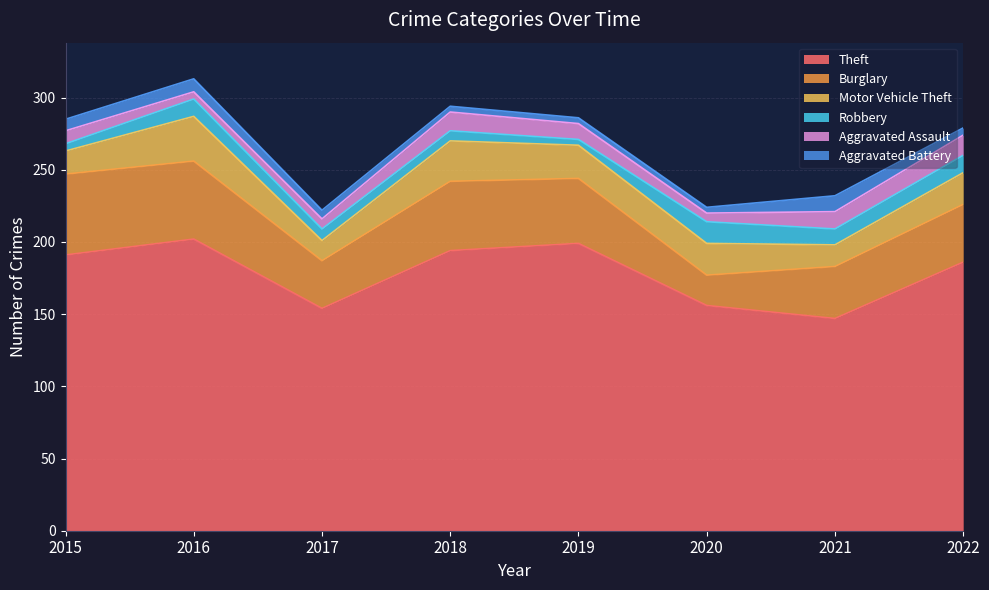

What is the difference between the highest and lowest values at 2016?

197